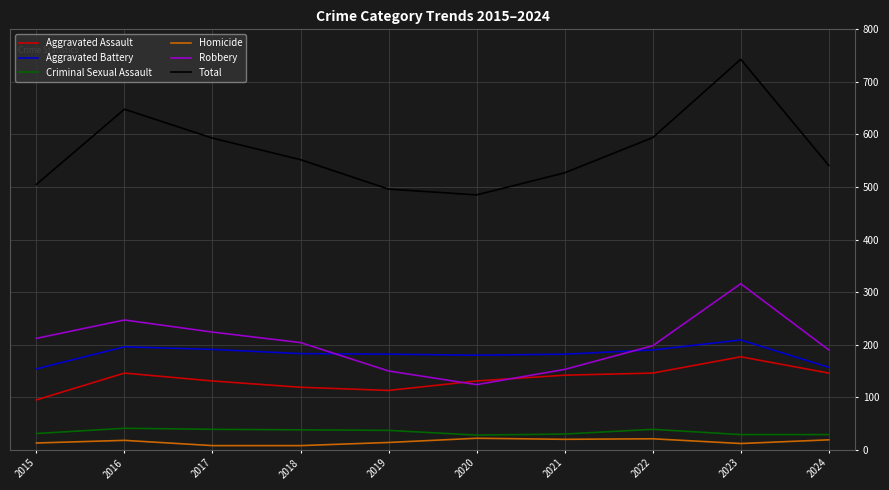

What is the difference between the highest and lowest values at 2022?

573